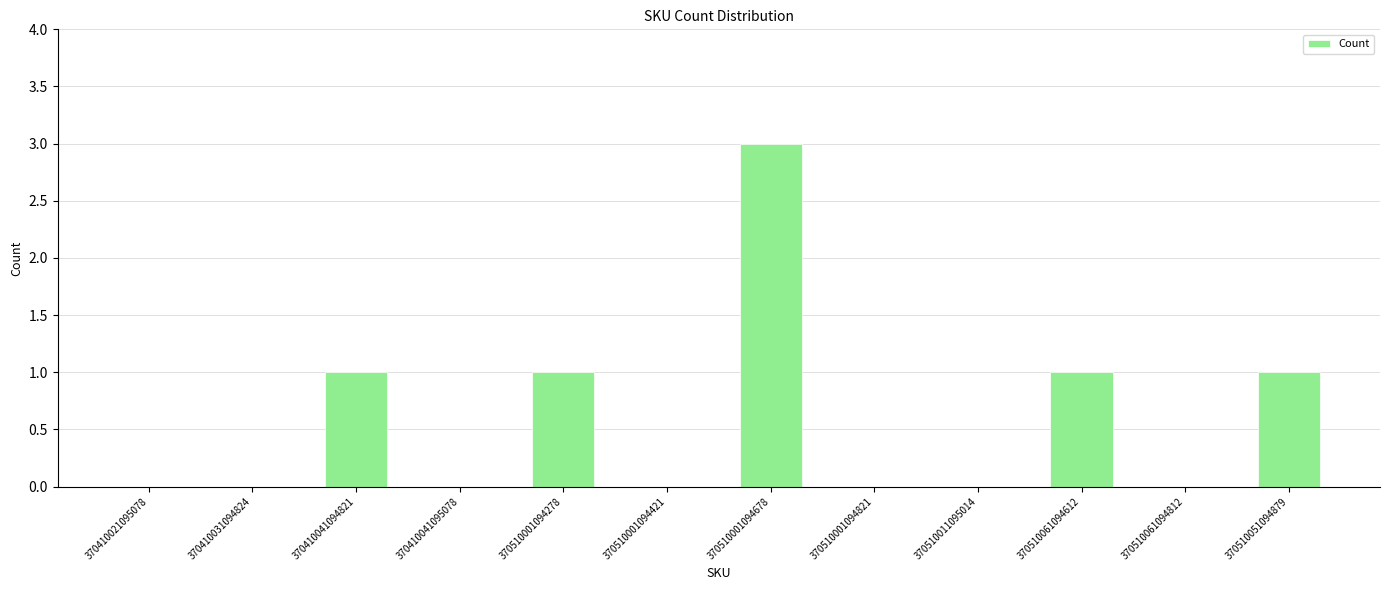

How many data points does each series have?

12